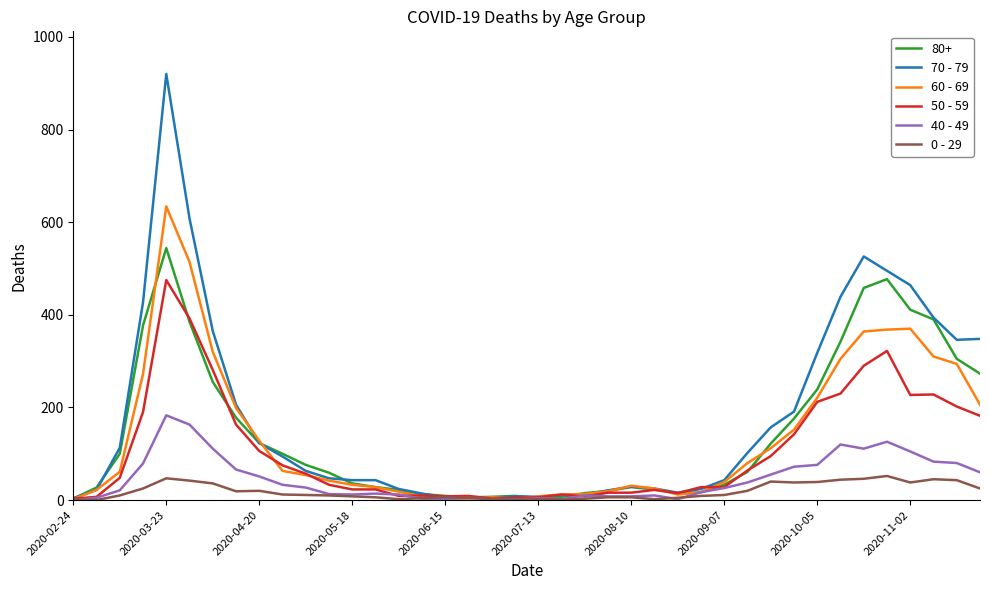

List the series in order of their peak value, highest first.

70 - 79, 60 - 69, 80+, 50 - 59, 40 - 49, 0 - 29